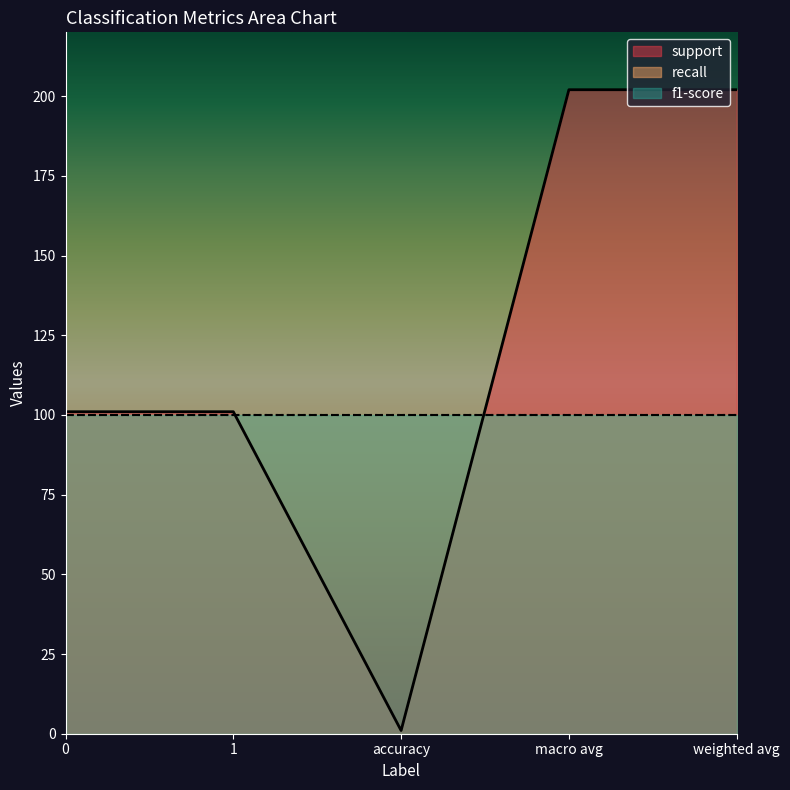

True or false: recall and support cross at least once.

False